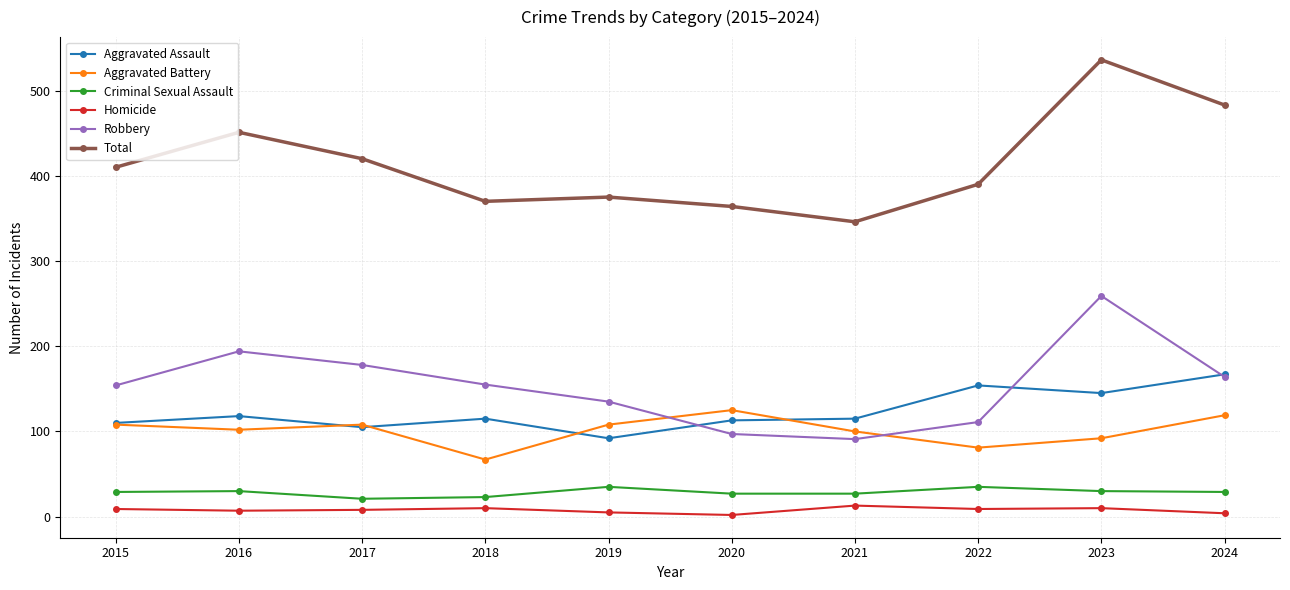

What is the value of the Total point at the 10th from the left?

483